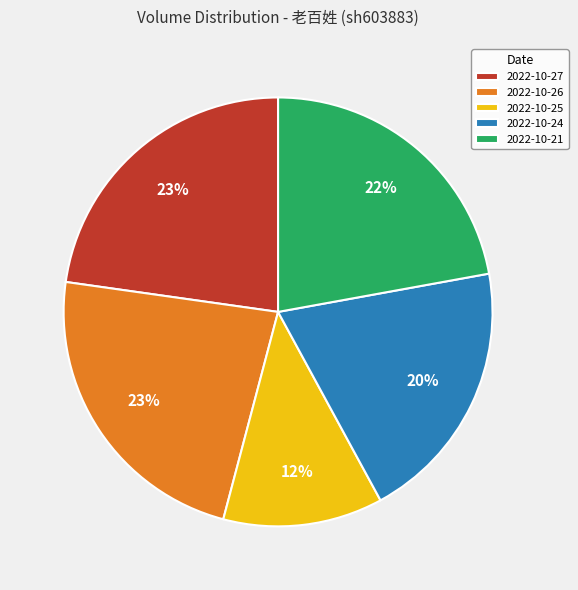

Which category has the smallest portion of the pie?

2022-10-25